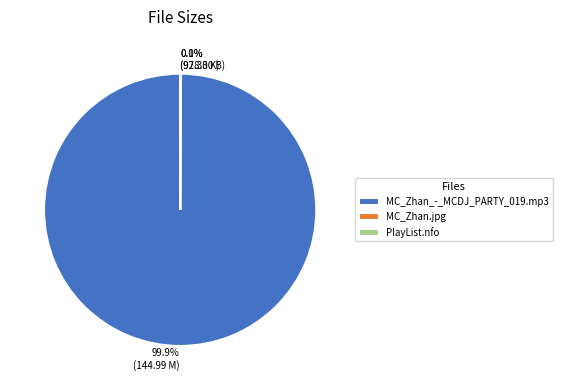

Which slice is the largest?

MC_Zhan_-_MCDJ_PARTY_019.mp3